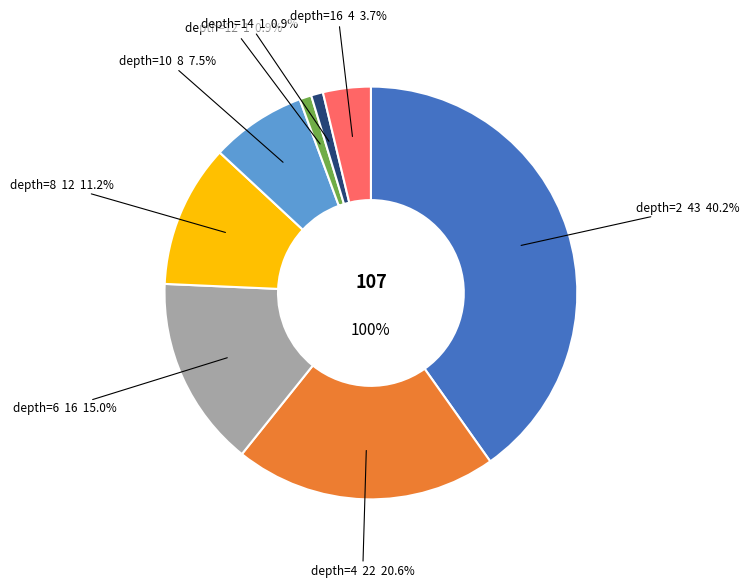

To the nearest percent, what percentage of the pie is 14?

1%